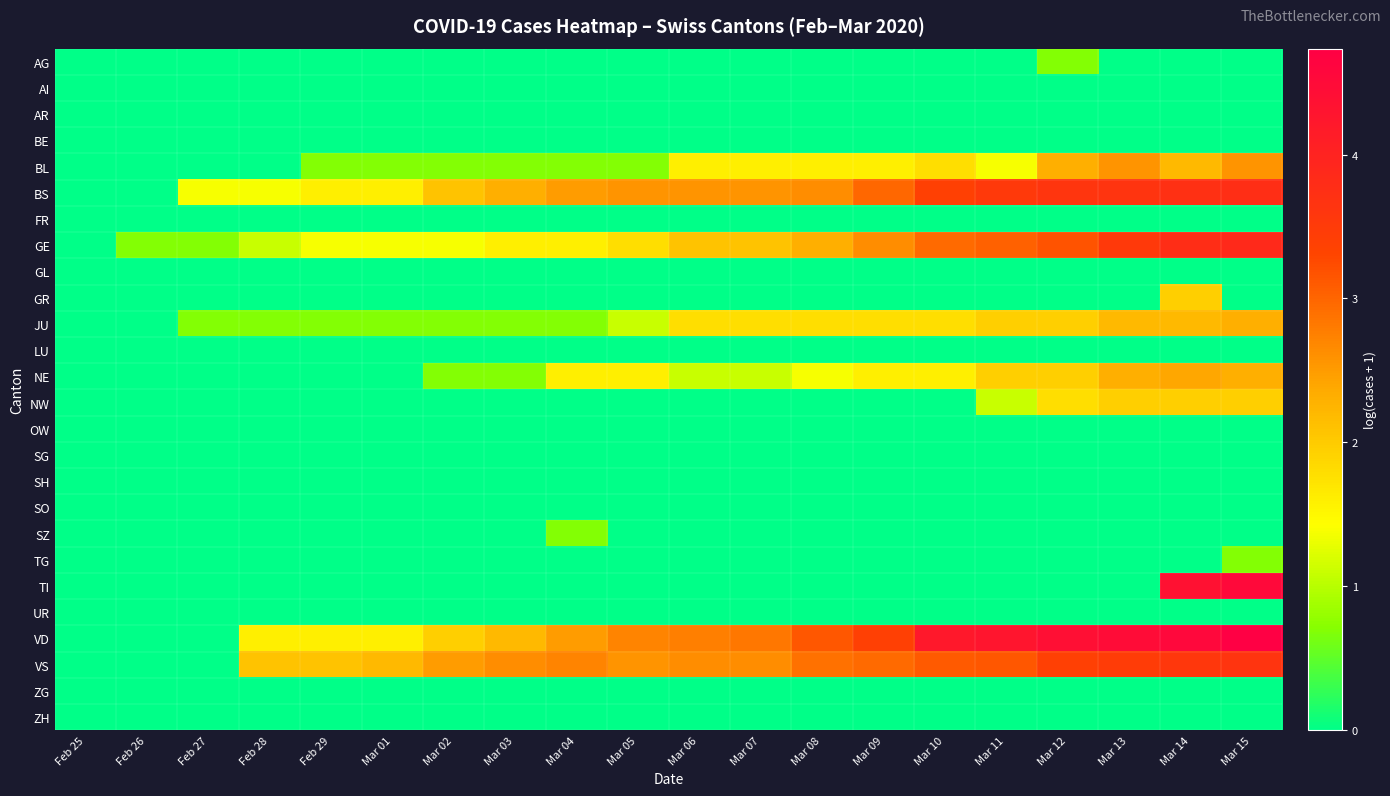

Which series has the largest range (max minus min)?

VD